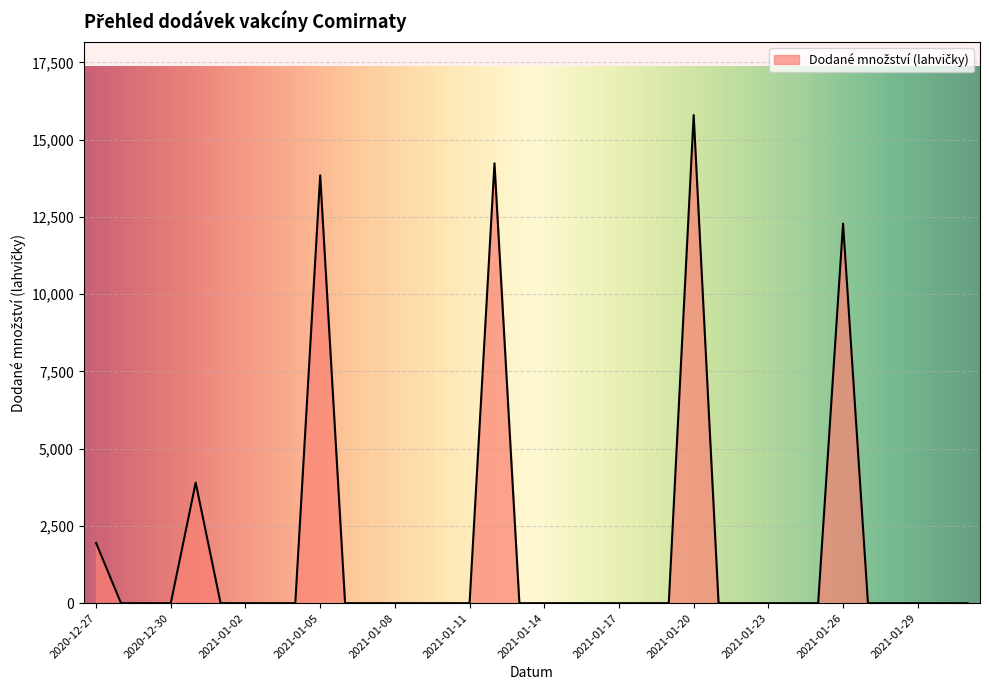

What is the difference between the maximum and minimum values?

15795